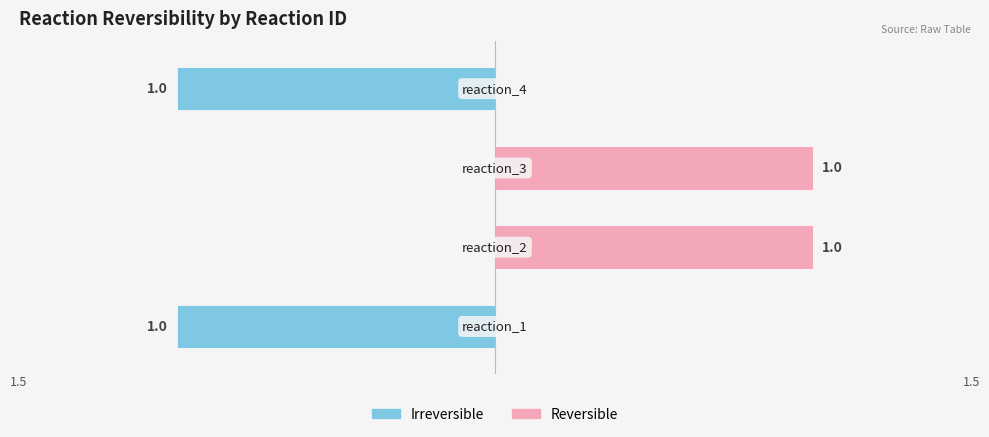

Reading right to left, list all the values displayed in this chart.

Irreversible: -1	0	0	-1
Reversible: 0	1	1	0